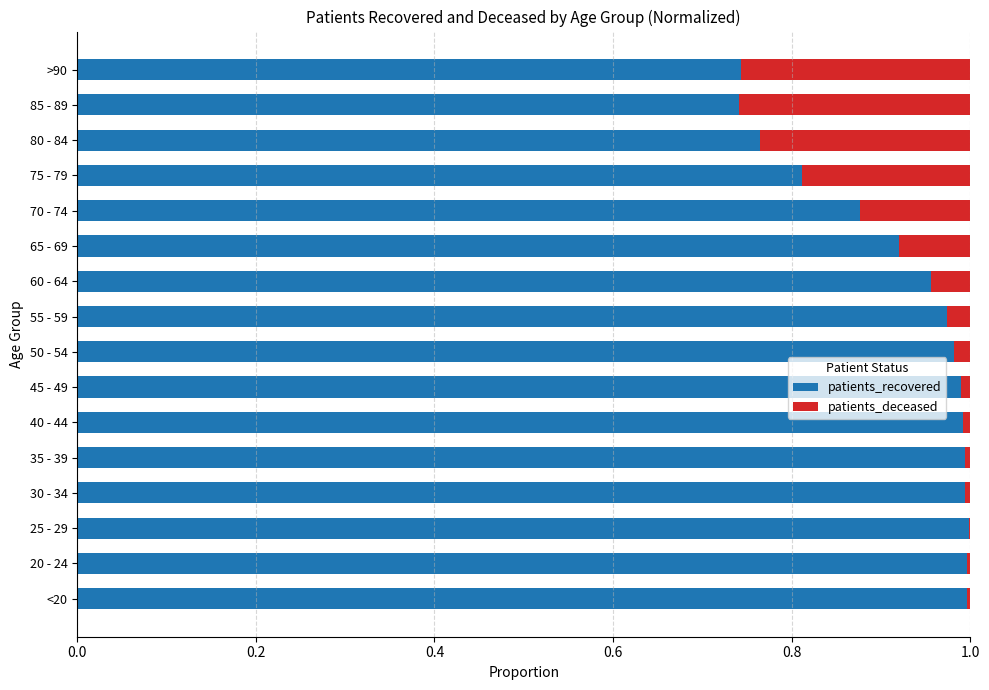

Count the number of data series in this chart.

2